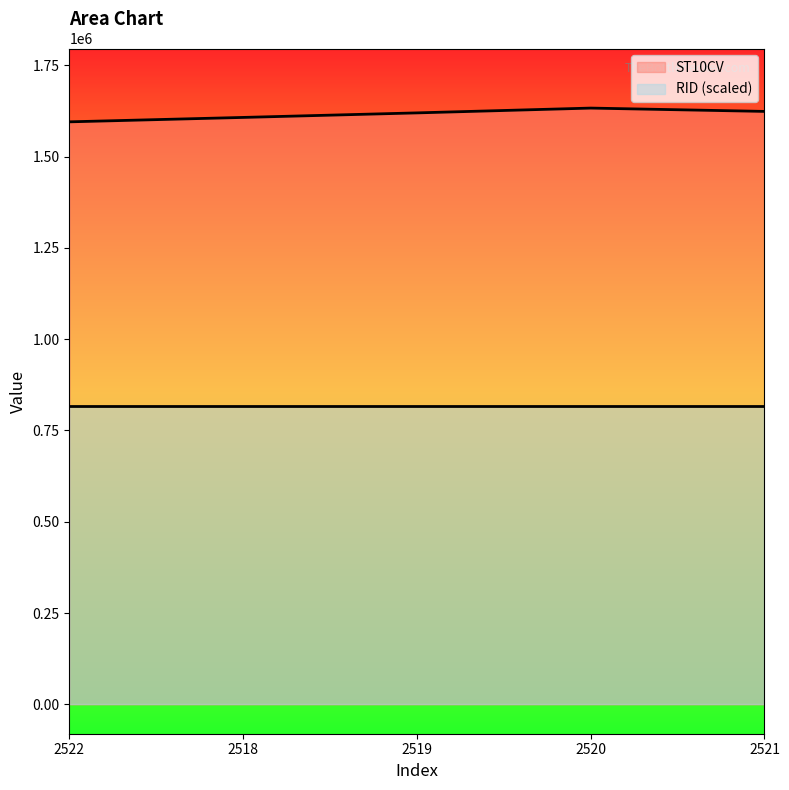

Count the number of categories in the chart.

5